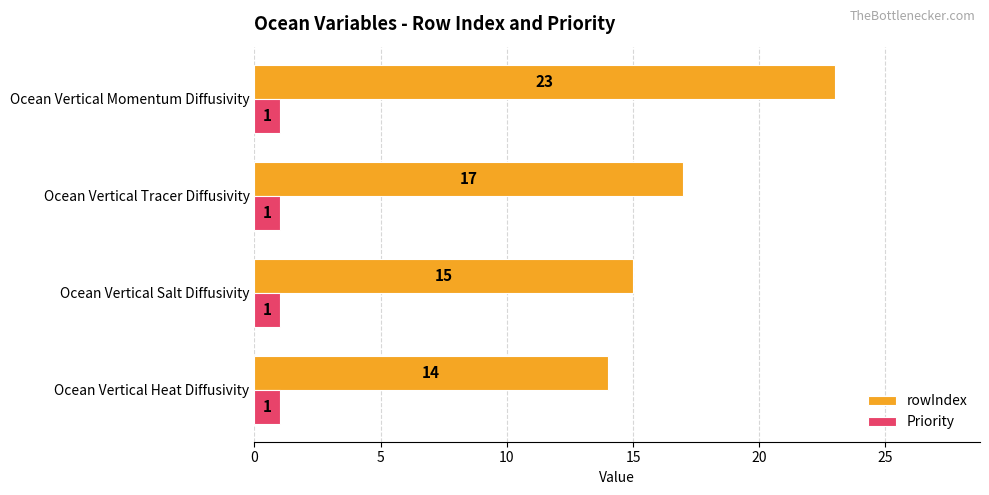

Rank the categories by rowIndex value from highest to lowest.

Ocean Vertical Momentum Diffusivity, Ocean Vertical Tracer Diffusivity, Ocean Vertical Salt Diffusivity, Ocean Vertical Heat Diffusivity